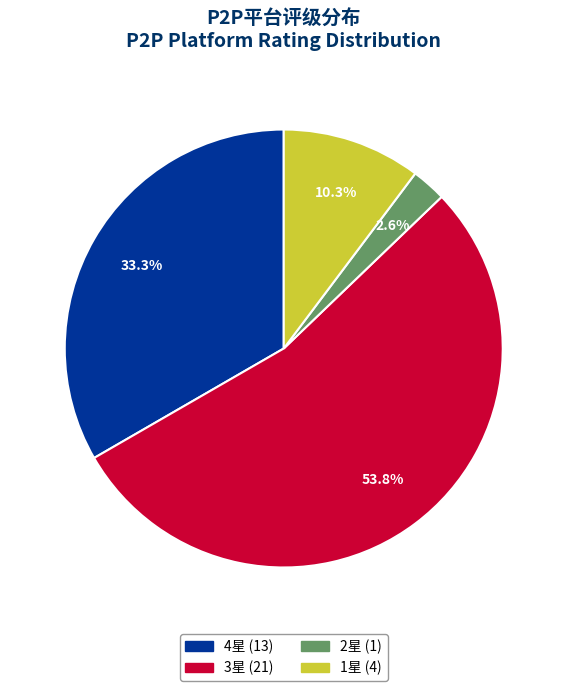

Does any single category account for the majority?

Yes